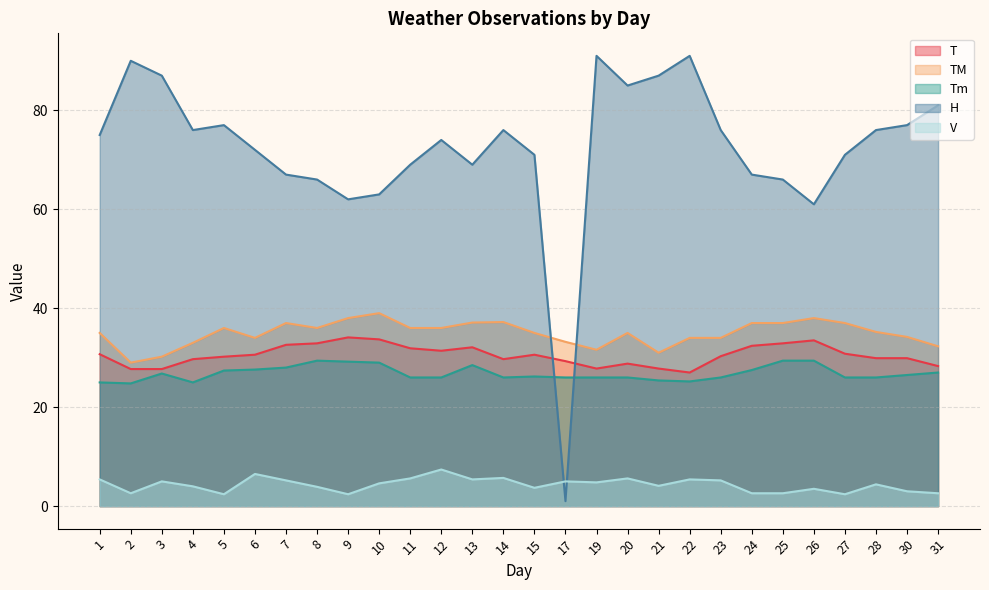

What is the value of the Tm point at the 26th from the left?

26.0